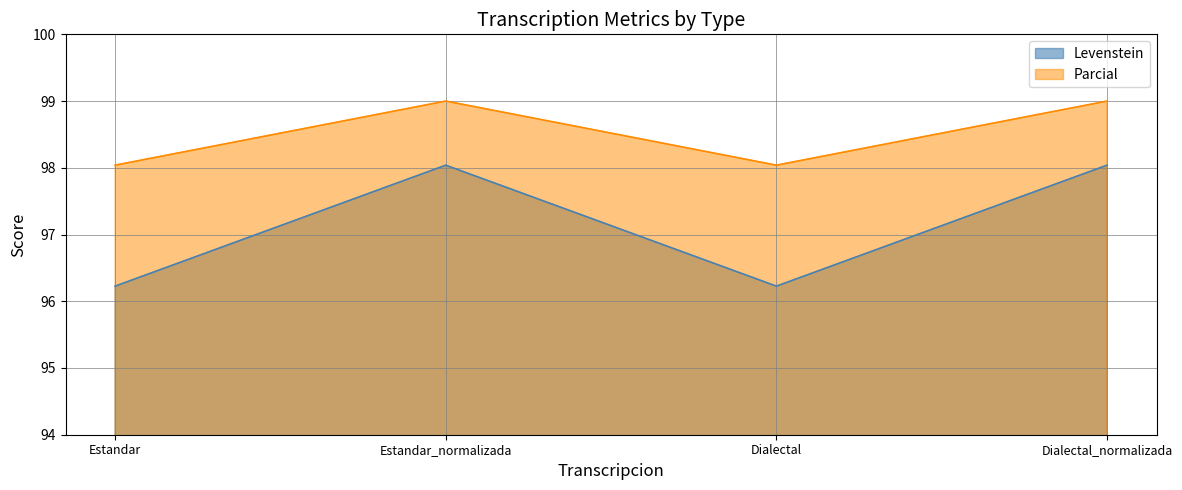

Reading left to right, list all the values displayed in this chart.

Levenstein: Estandar=96.2	Estandar_normalizada=98.0	Dialectal=96.2	Dialectal_normalizada=98.0
Parcial: Estandar=98.0	Estandar_normalizada=99.0	Dialectal=98.0	Dialectal_normalizada=99.0